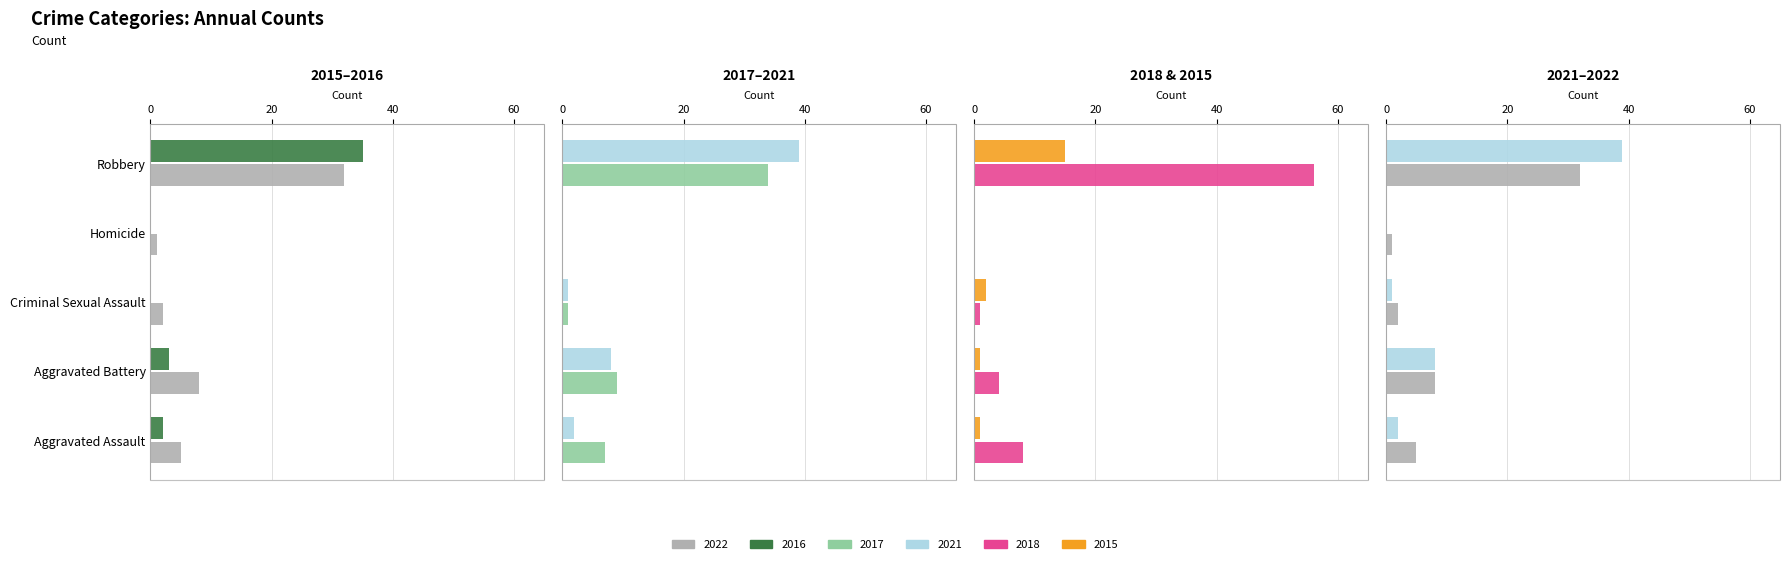

Is it true that 2017 equals 3 at Aggravated Assault?

False